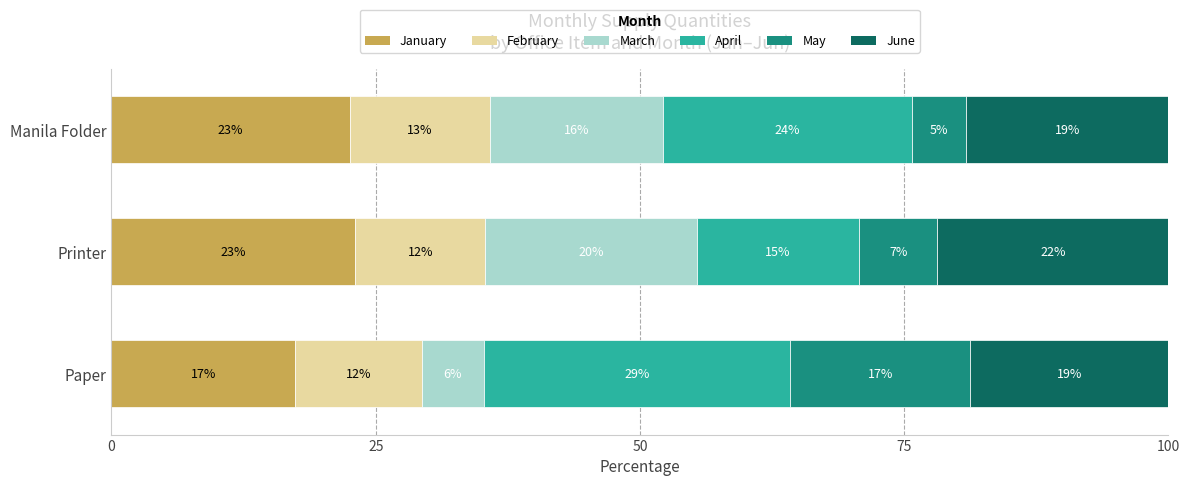

What are all the series names shown in the legend?

January, February, March, April, May, June